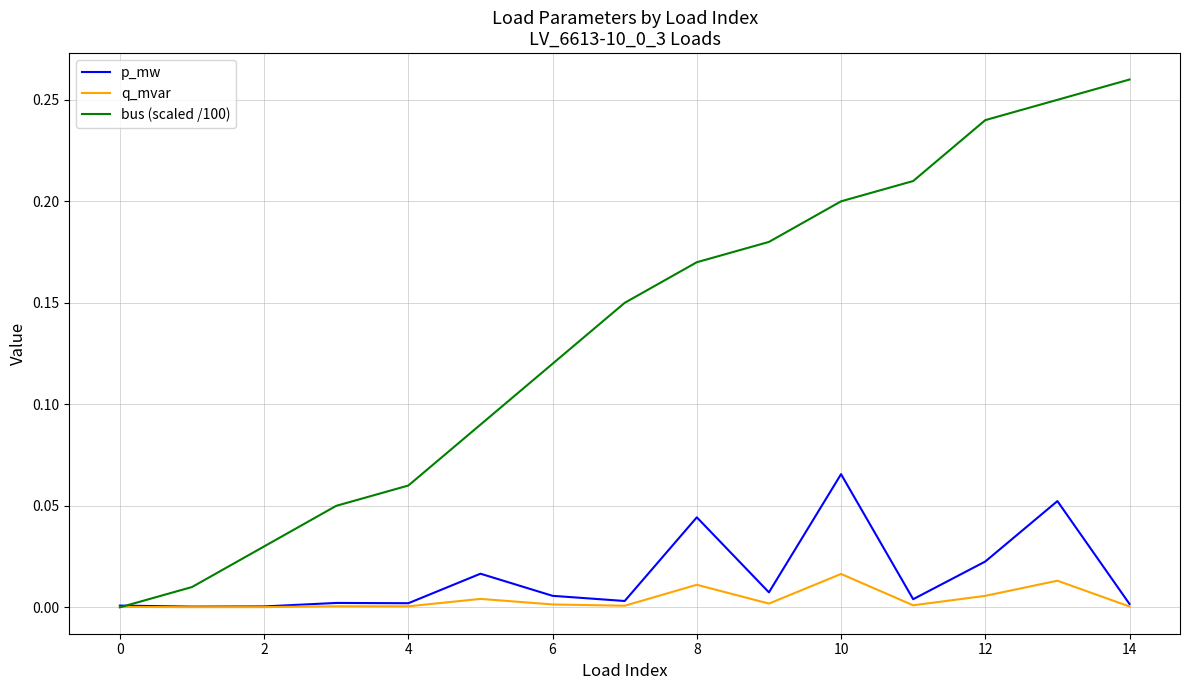

Is this an area chart (filled region under the line)?

No